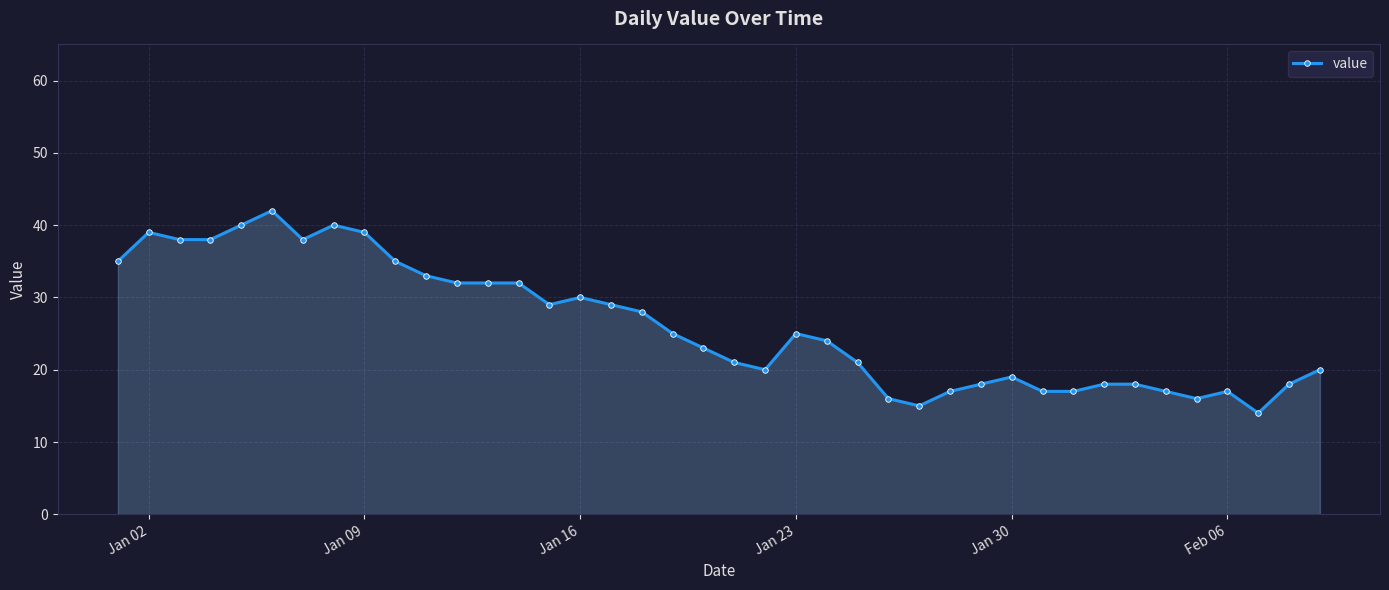

What is the value of the 2nd point from the left?

39